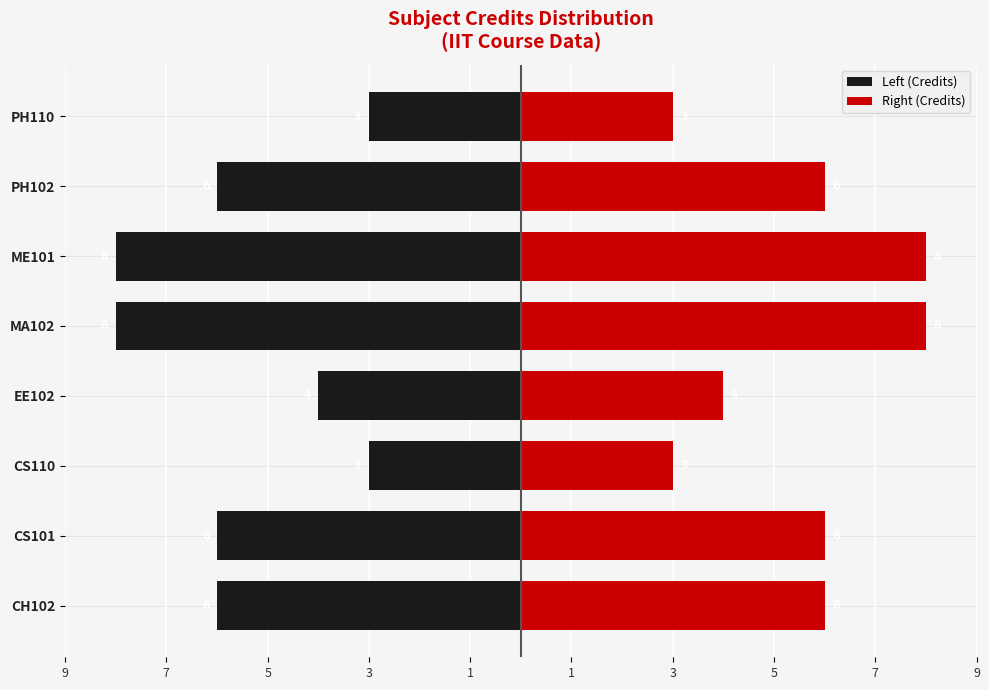

Reading left to right, extract all data points from this chart.

Left (Credits): -6	-6	-3	-4	-8	-8	-6	-3
Right (Credits): 6	6	3	4	8	8	6	3